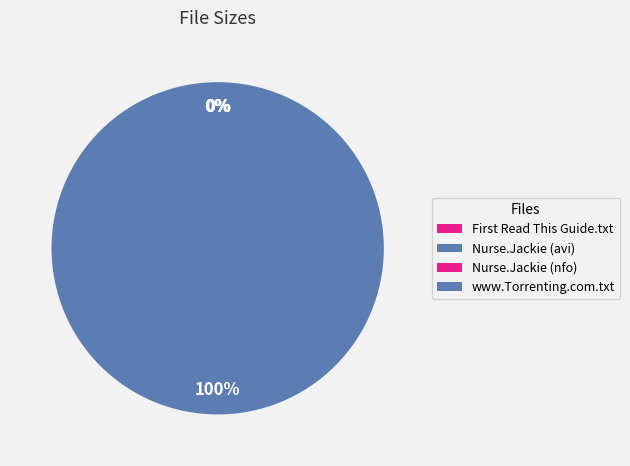

What is the ratio of the value at Nurse.Jackie.S05E09.HDTV.XviD-AFG.avi to the value at Nurse.Jackie.S05E09.HDTV.XviD-AFG.nfo?

550722.3